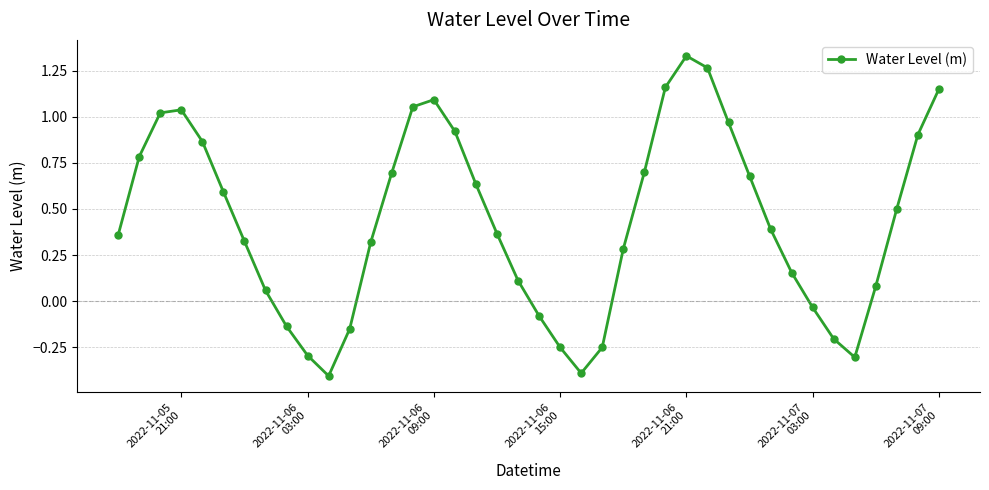

How many data points are above 0?

29